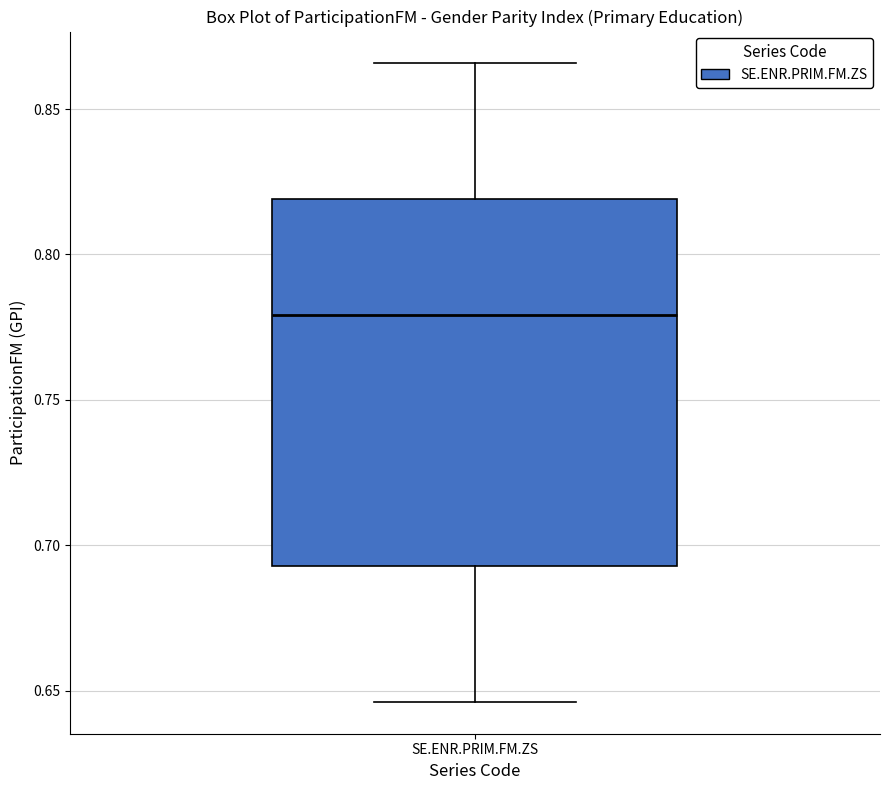

Transcribe this box plot: give where the median line is, the range the box spans, and where the two whiskers end, as read against the y-axis. The values are not printed on the chart, so give them approximately, as read against the axis.

median 0.780, box 0.695 to 0.820, whiskers 0.645 to 0.865